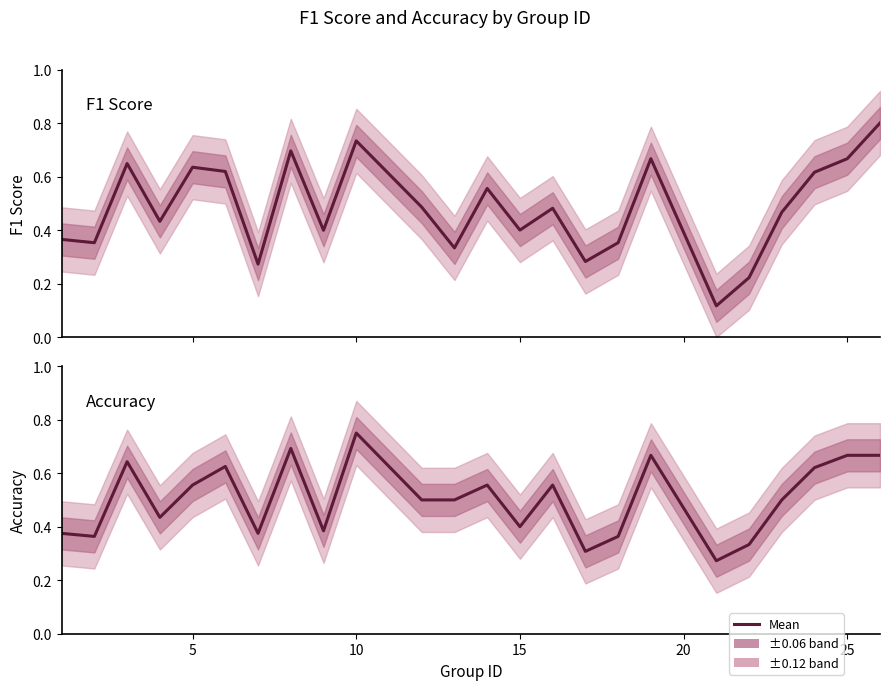

True or false: f1 has more than 1 points higher than both neighbors.

True